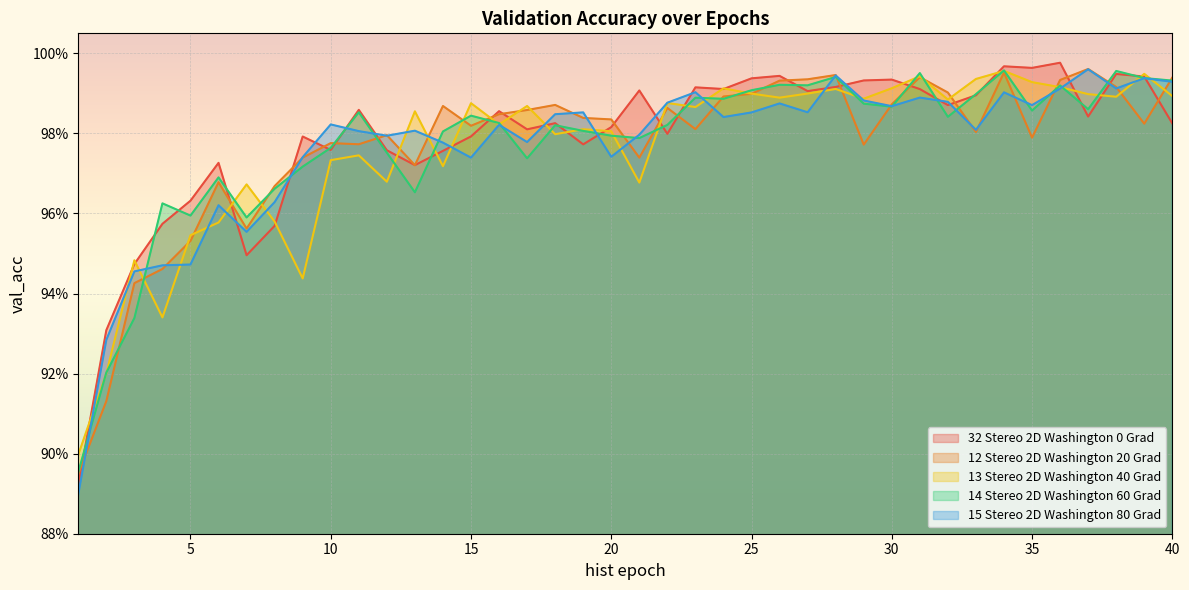

Reading left to right, what are all the values shown in this chart?

32 Stereo 2D Washington 0 Grad: 0.9	0.9	0.9	1.0	1.0	1.0	0.9	1.0	1.0	1.0	1.0	1.0	1.0	1.0	1.0	1.0	1.0	1.0	1.0	1.0	1.0	1.0	1.0	1.0	1.0	1.0	1.0	1.0	1.0	1.0	1.0	1.0	1.0	1.0	1.0	1.0	1.0	1.0	1.0	1.0
12 Stereo 2D Washington 20 Grad: 0.9	0.9	0.9	0.9	1.0	1.0	1.0	1.0	1.0	1.0	1.0	1.0	1.0	1.0	1.0	1.0	1.0	1.0	1.0	1.0	1.0	1.0	1.0	1.0	1.0	1.0	1.0	1.0	1.0	1.0	1.0	1.0	1.0	1.0	1.0	1.0	1.0	1.0	1.0	1.0
13 Stereo 2D Washington 40 Grad: 0.9	0.9	0.9	0.9	1.0	1.0	1.0	1.0	0.9	1.0	1.0	1.0	1.0	1.0	1.0	1.0	1.0	1.0	1.0	1.0	1.0	1.0	1.0	1.0	1.0	1.0	1.0	1.0	1.0	1.0	1.0	1.0	1.0	1.0	1.0	1.0	1.0	1.0	1.0	1.0
14 Stereo 2D Washington 60 Grad: 0.9	0.9	0.9	1.0	1.0	1.0	1.0	1.0	1.0	1.0	1.0	1.0	1.0	1.0	1.0	1.0	1.0	1.0	1.0	1.0	1.0	1.0	1.0	1.0	1.0	1.0	1.0	1.0	1.0	1.0	1.0	1.0	1.0	1.0	1.0	1.0	1.0	1.0	1.0	1.0
15 Stereo 2D Washington 80 Grad: 0.9	0.9	0.9	0.9	0.9	1.0	1.0	1.0	1.0	1.0	1.0	1.0	1.0	1.0	1.0	1.0	1.0	1.0	1.0	1.0	1.0	1.0	1.0	1.0	1.0	1.0	1.0	1.0	1.0	1.0	1.0	1.0	1.0	1.0	1.0	1.0	1.0	1.0	1.0	1.0